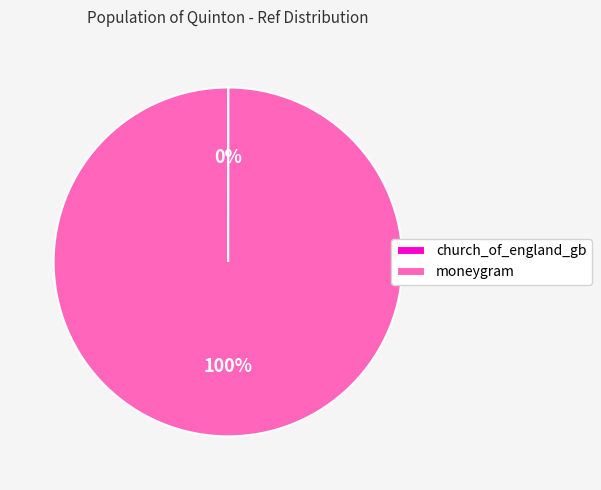

Which slice is the largest?

moneygram